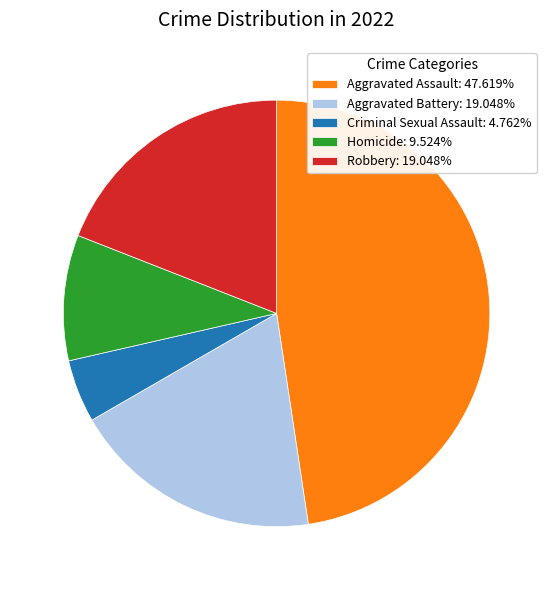

Combined, do Aggravated Assault: 47.619% and Aggravated Battery: 19.048% account for over 50%?

Yes